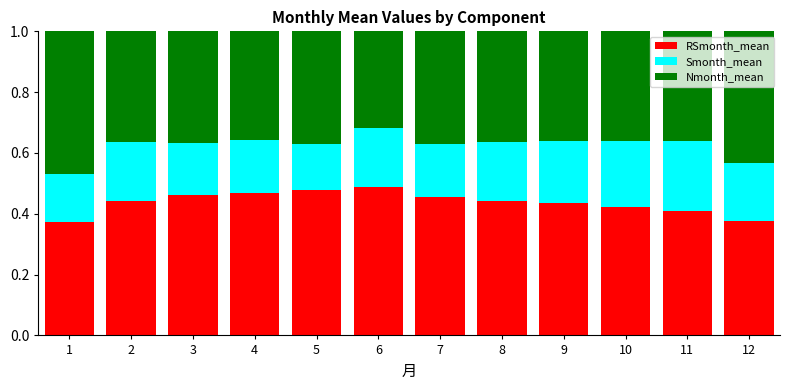

Are the bars grouped side by side (vs. stacked)?

No